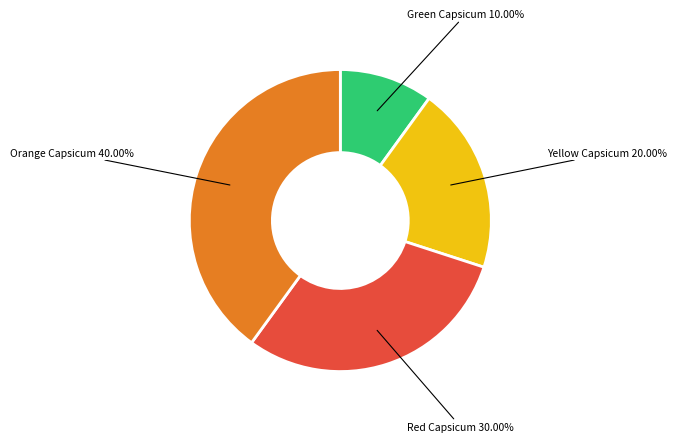

Is there any slice that represents more than half of the pie?

No